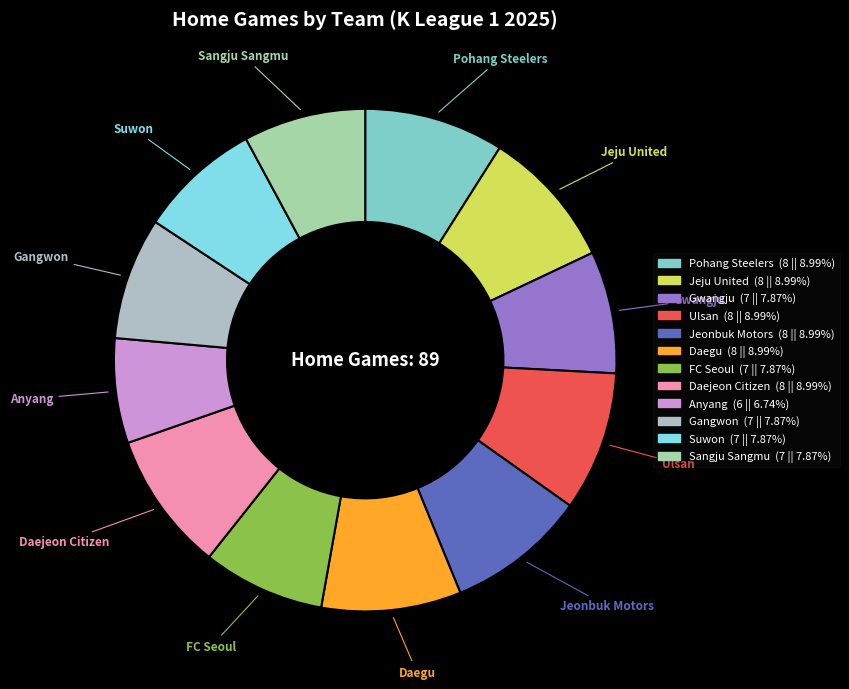

Combined, do Jeonbuk Motors and Ulsan account for over 50%?

No